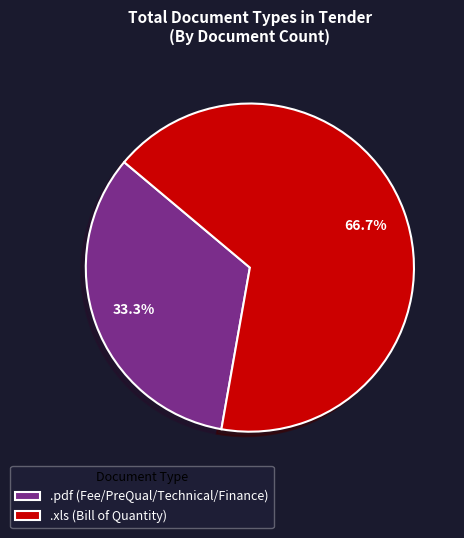

To the nearest percent, what is the difference between the largest and smallest slice percentages?

33%